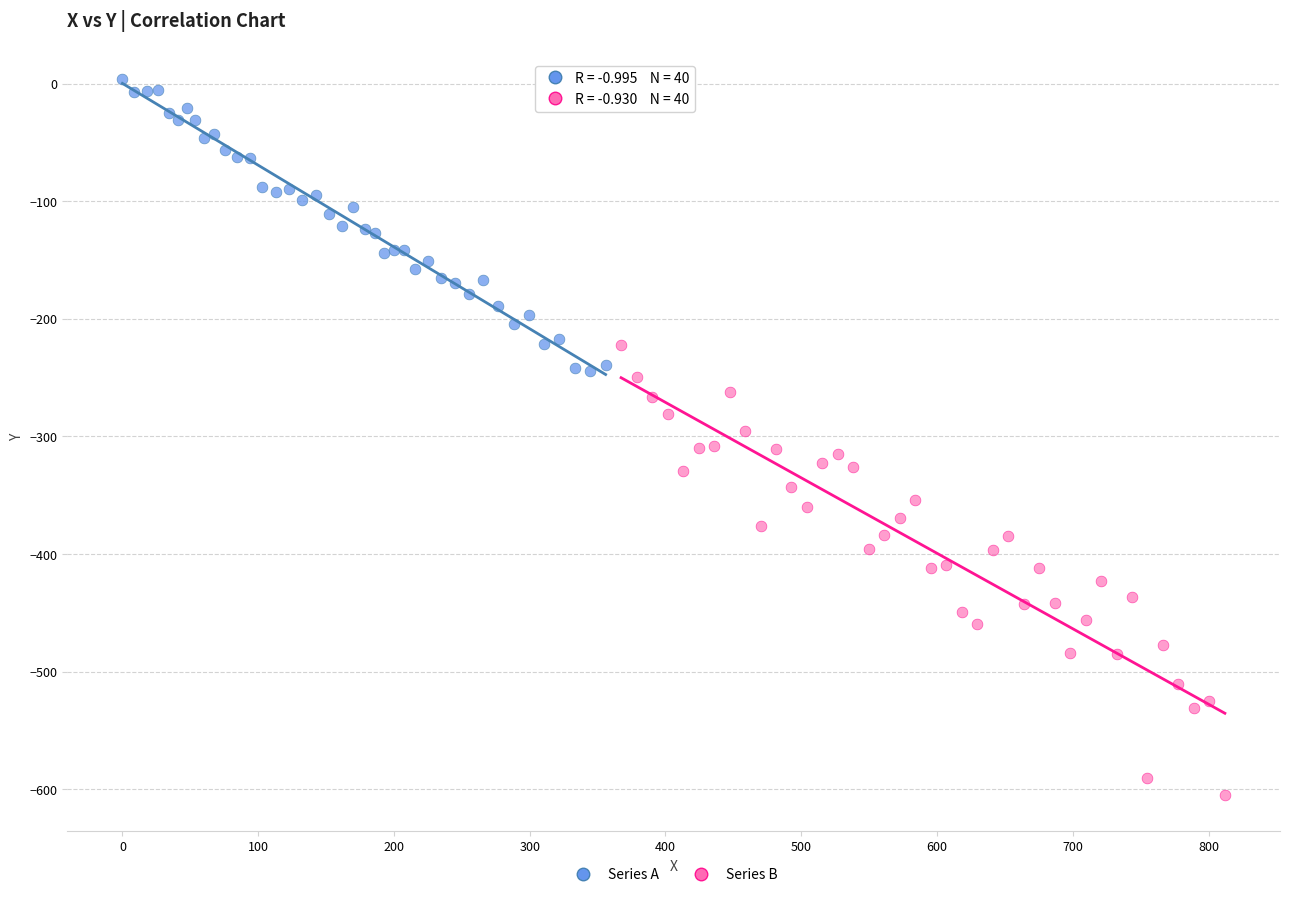

Which series contains the highest Y value?

Series A